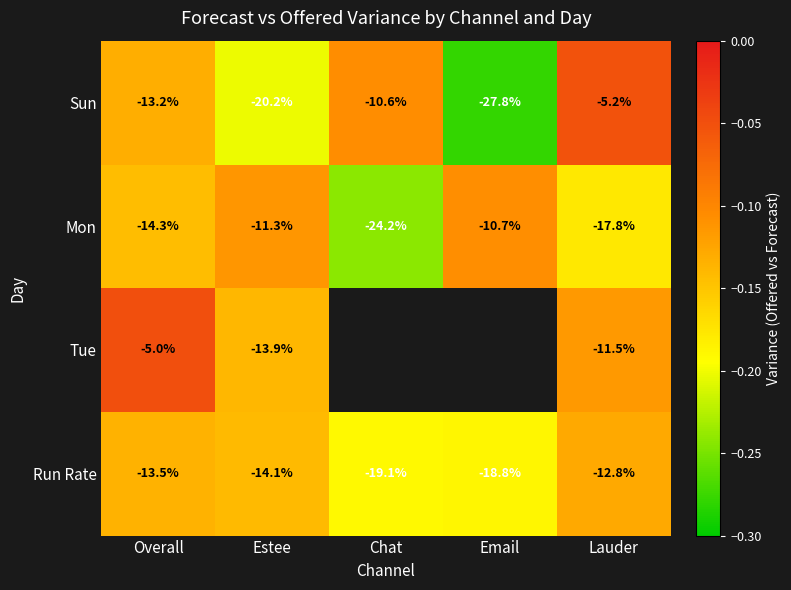

List the labels in order of Run Rate value, largest first.

Lauder, Overall, Estee, Email, Chat